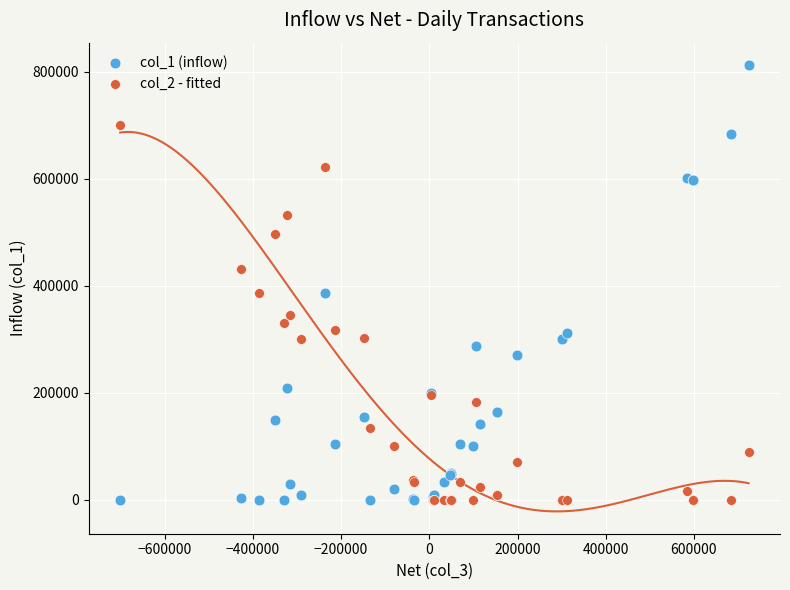

Which series reaches the maximum Y coordinate?

col_1 (inflow)